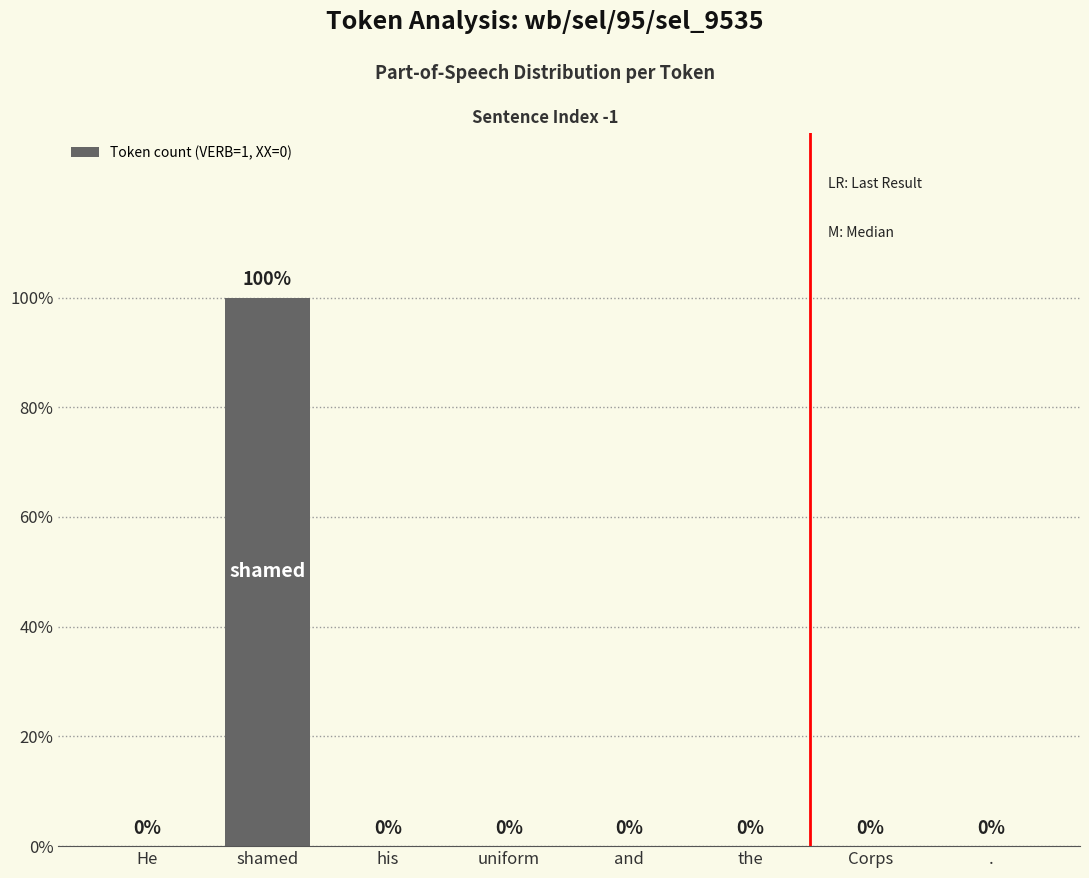

Reading left to right, extract all data points from this chart.

He=0	shamed=1	his=0	uniform=0	and=0	the=0	Corps=0	.=0